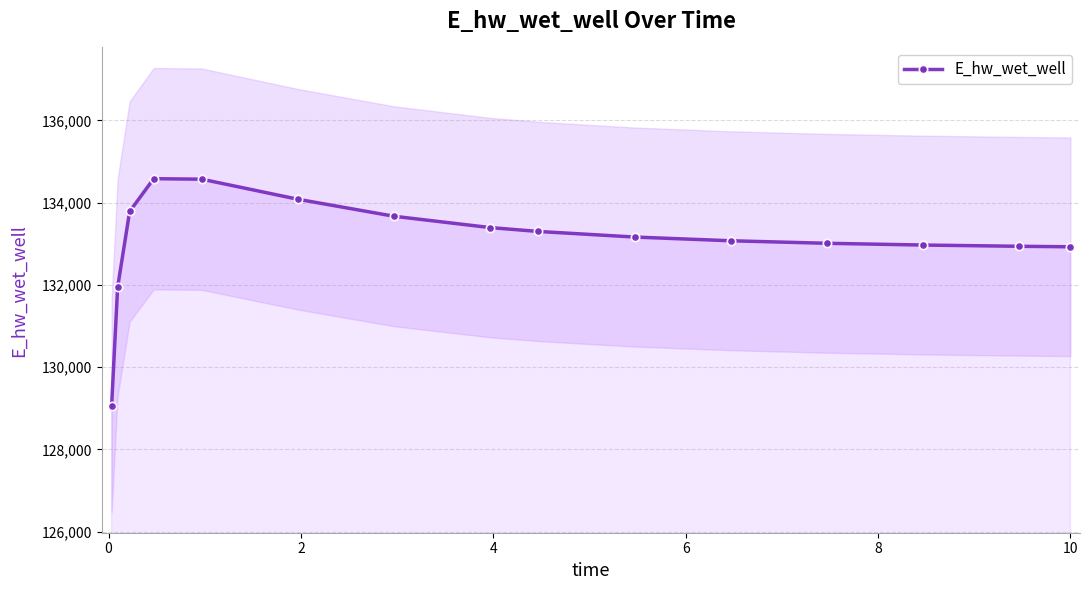

Count the number of values greater than 133162.

8